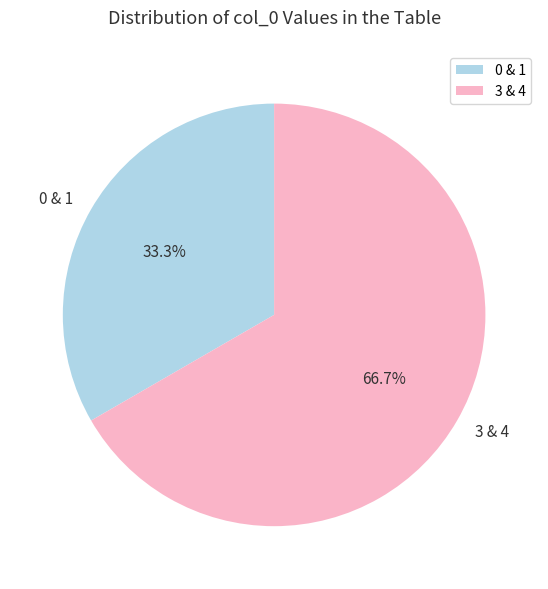

To the nearest percent, what is the difference between the largest and smallest slice percentages?

33%